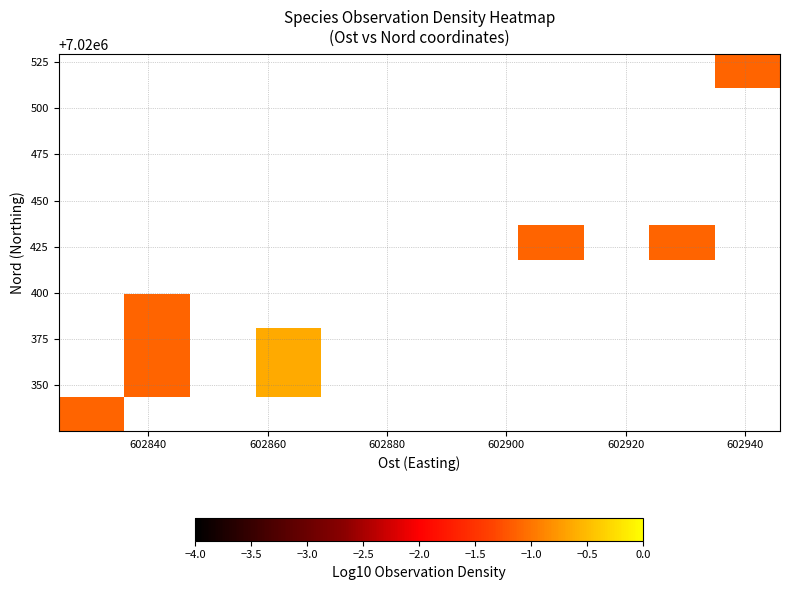

What is the greatest value displayed?

-0.6